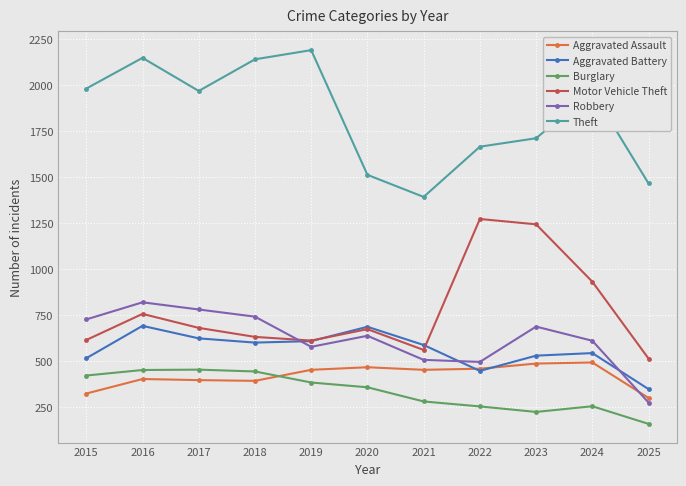

The Theft series shows 3384 at 2019. True or false?

False